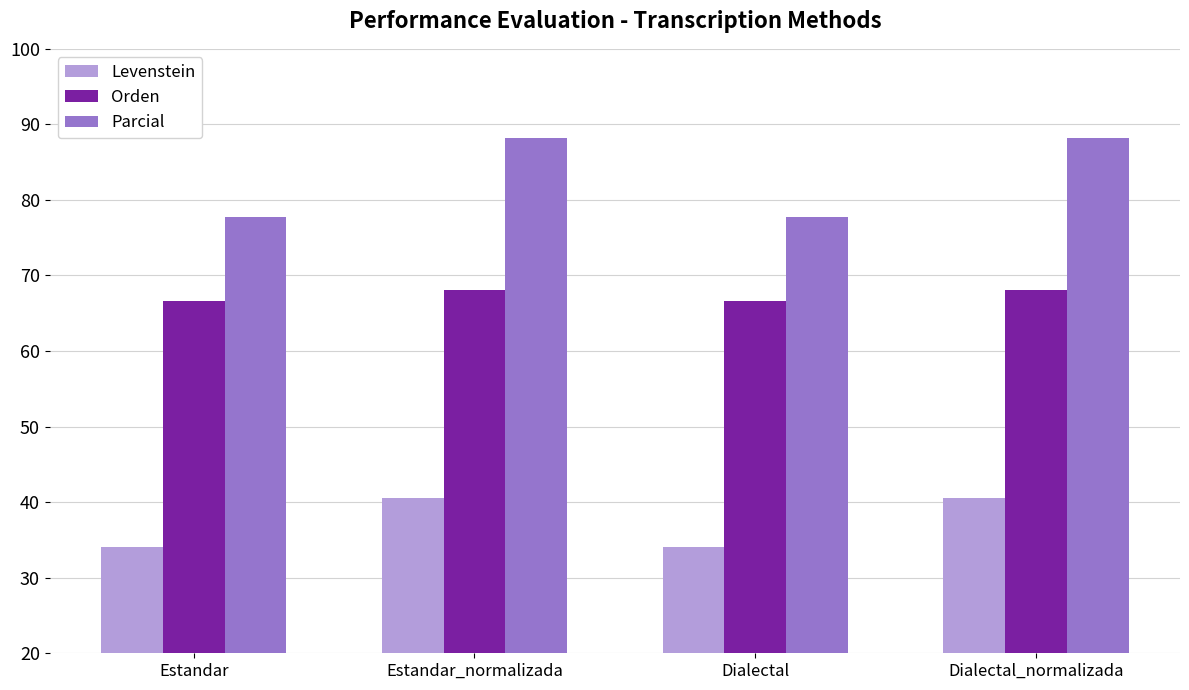

What are all the series names shown in the legend?

Levenstein, Orden, Parcial